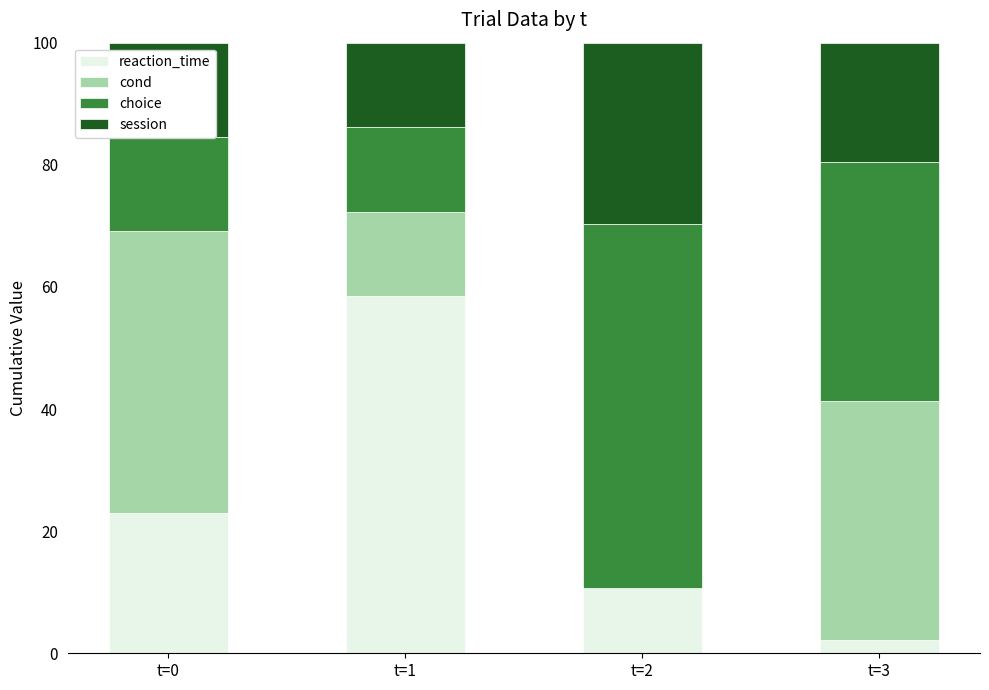

Are the bars horizontal?

No